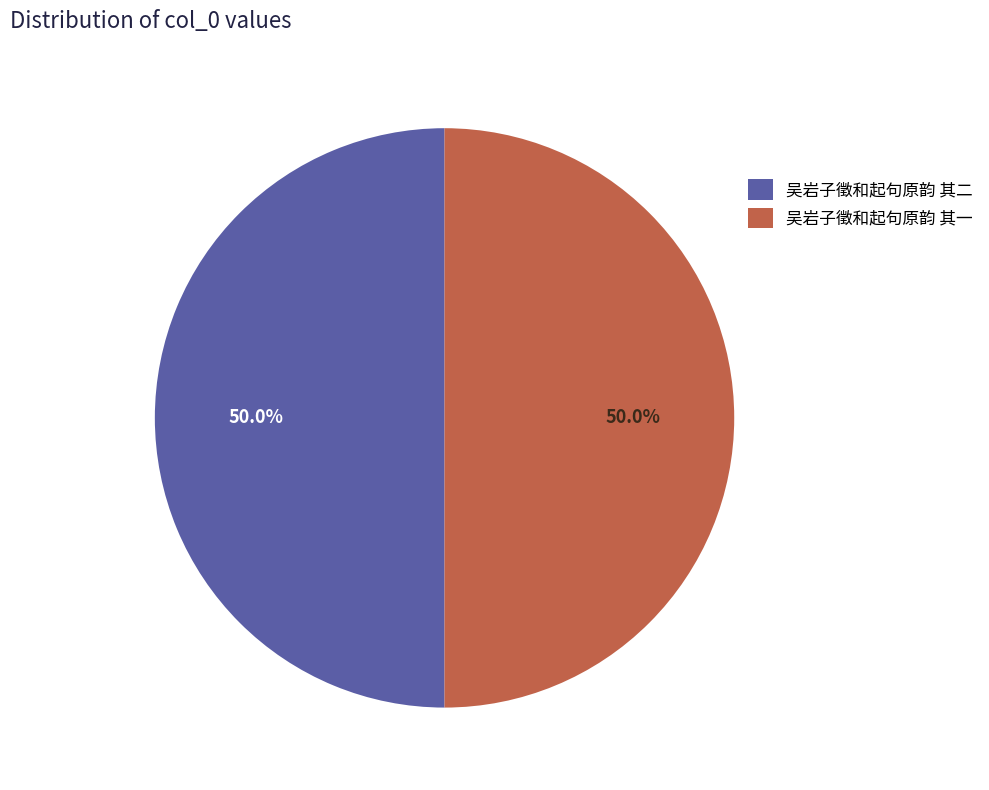

To the nearest percent, what portion does 吴岩子徵和起句原韵 其二 represent?

50%